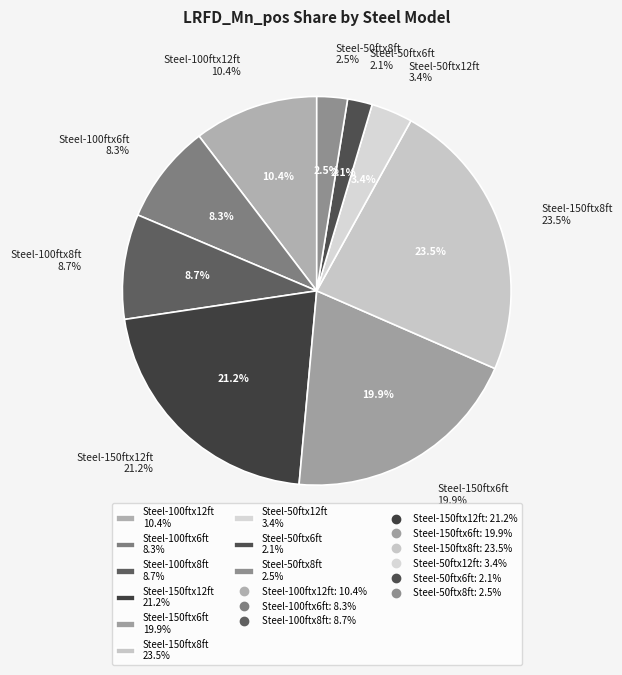

How many slices are in this pie chart?

9